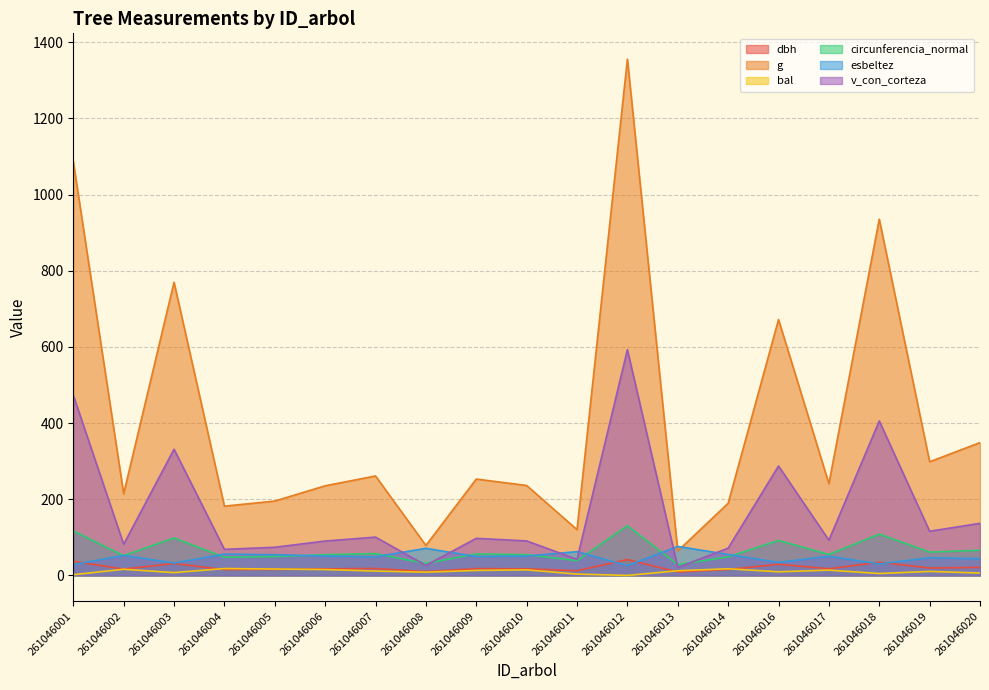

Is the value of bal at 261046007 greater than the value of esbeltez at 261046013?

No